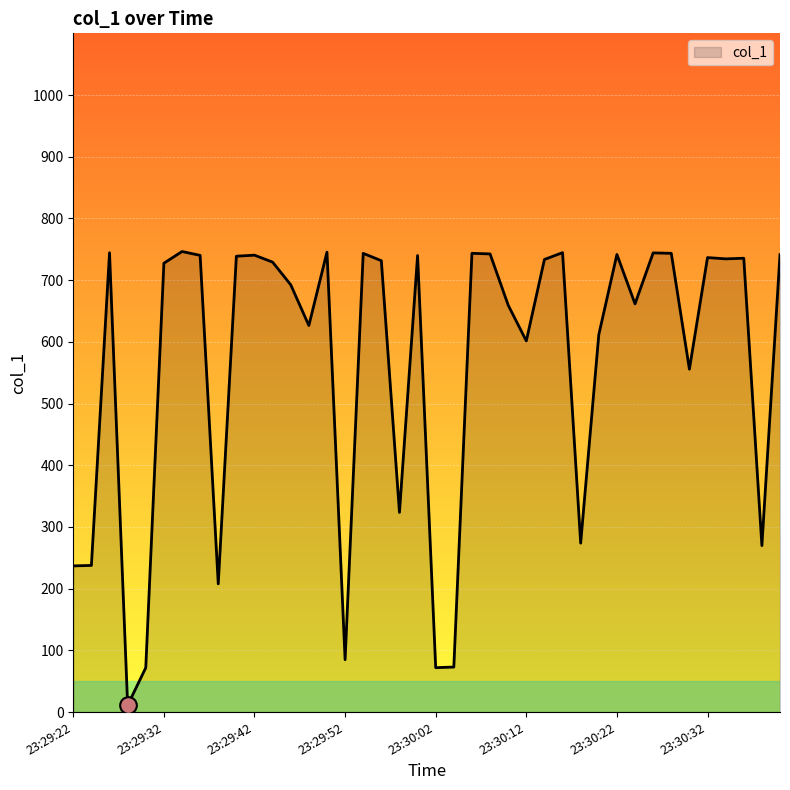

What is the difference between the maximum and minimum values?

735.4